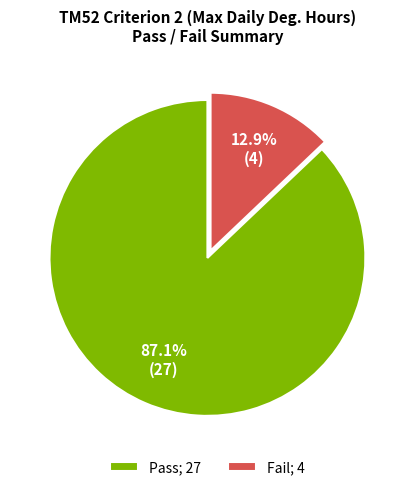

What percentage do Fail and Pass together represent?

100.0%